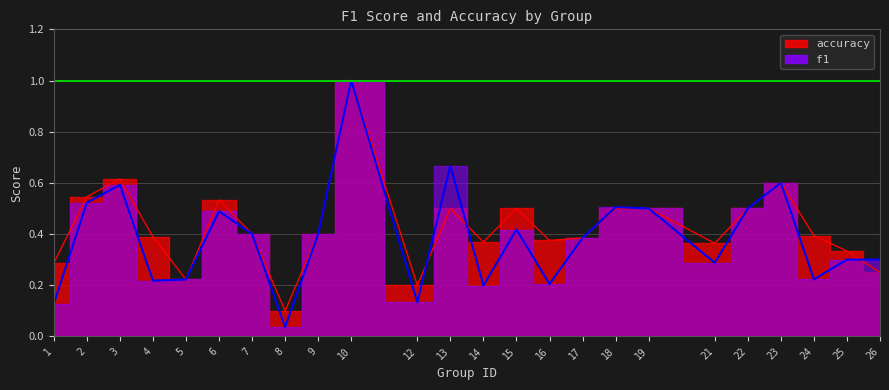

Between which two adjacent categories do accuracy and f1 first intersect?

12 and 13